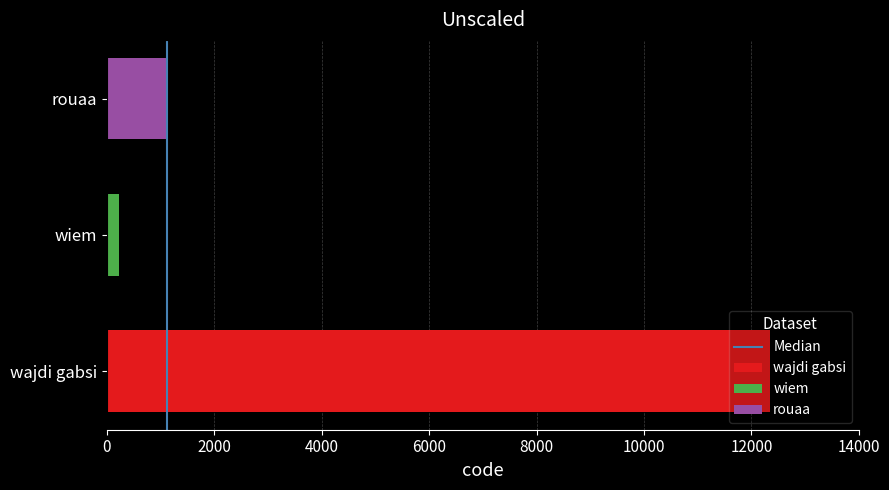

True or false: rouaa has a value of 346 at wiem.

False